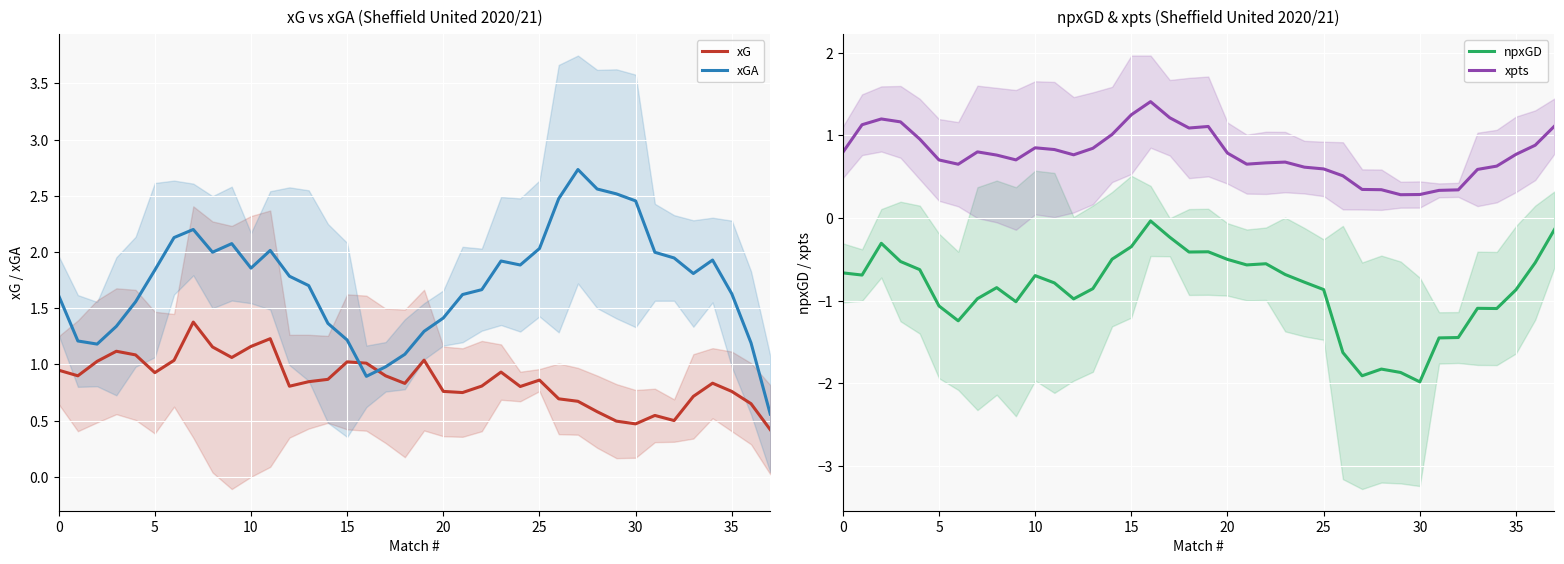

True or false: xGA has more than 1 points higher than both neighbors.

True